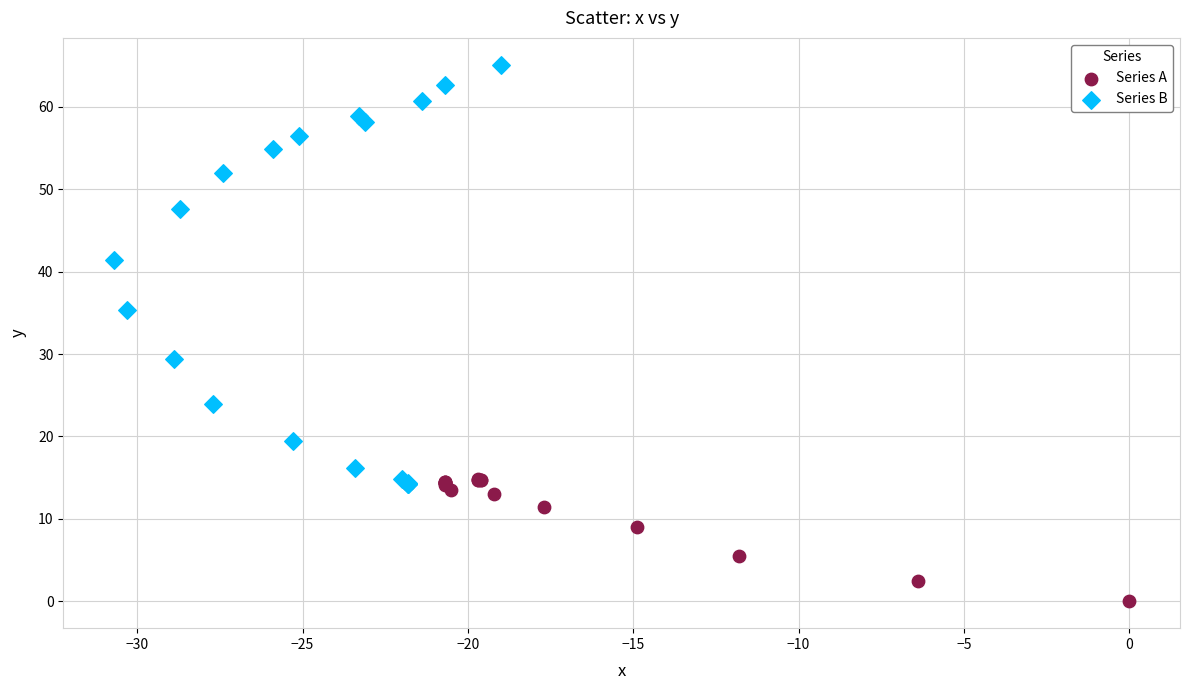

Which series contains the lowest Y value?

Series A